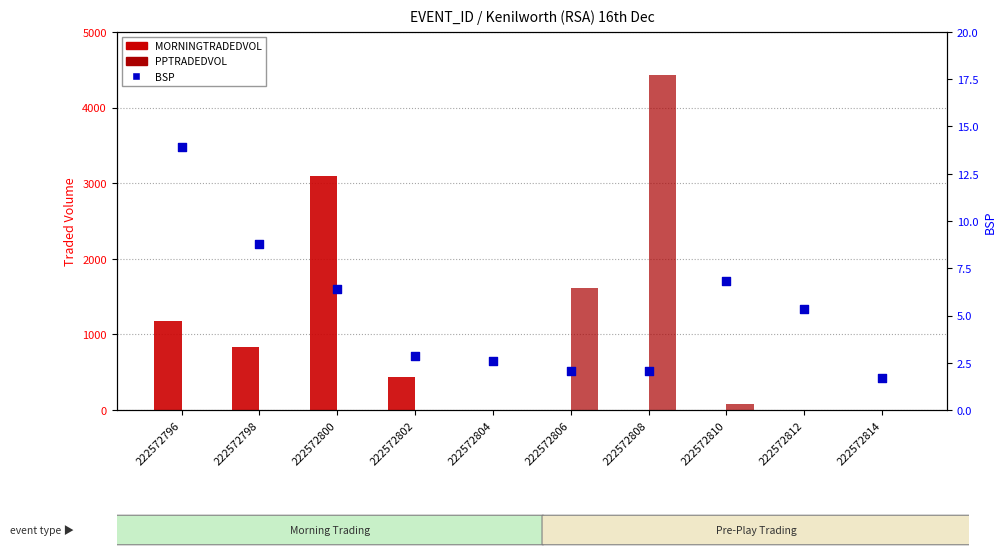

Which series contains the highest Y value?

PPTRADEDVOL